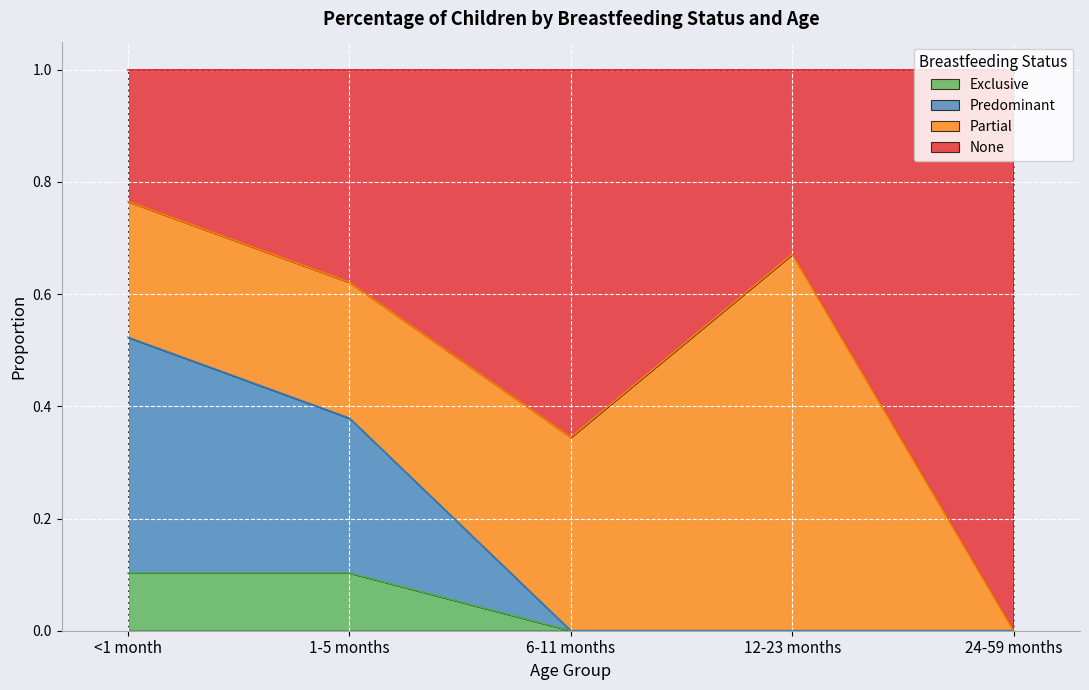

The value of None at 1-5 months is 1.0. True or false?

False